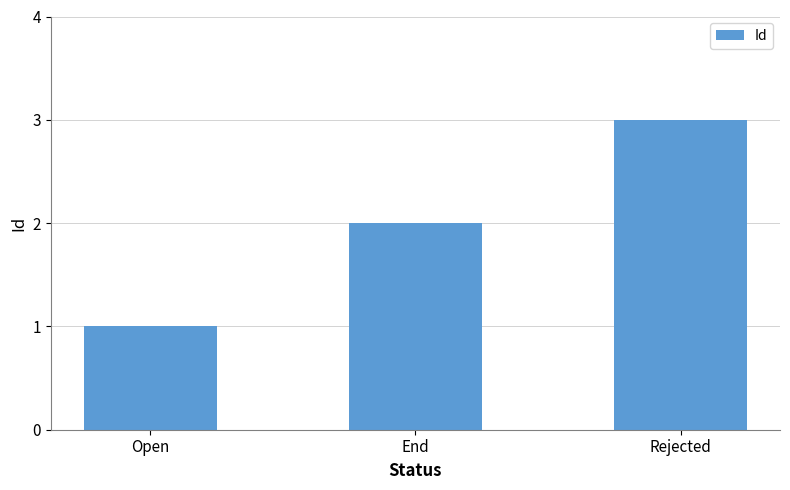

How many data points are less than 2?

1